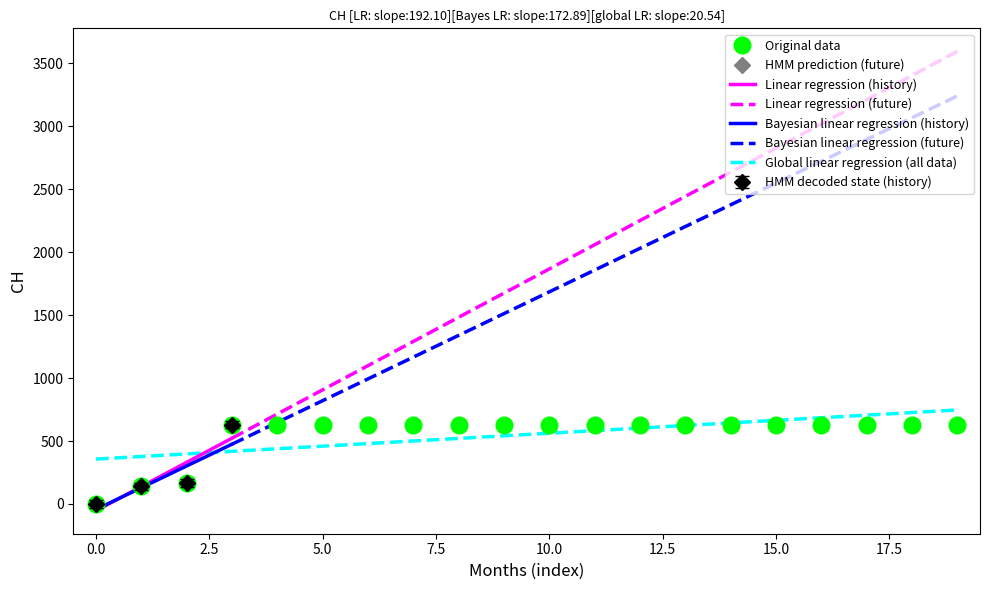

The value of Original data at 5.0 is 631. True or false?

True